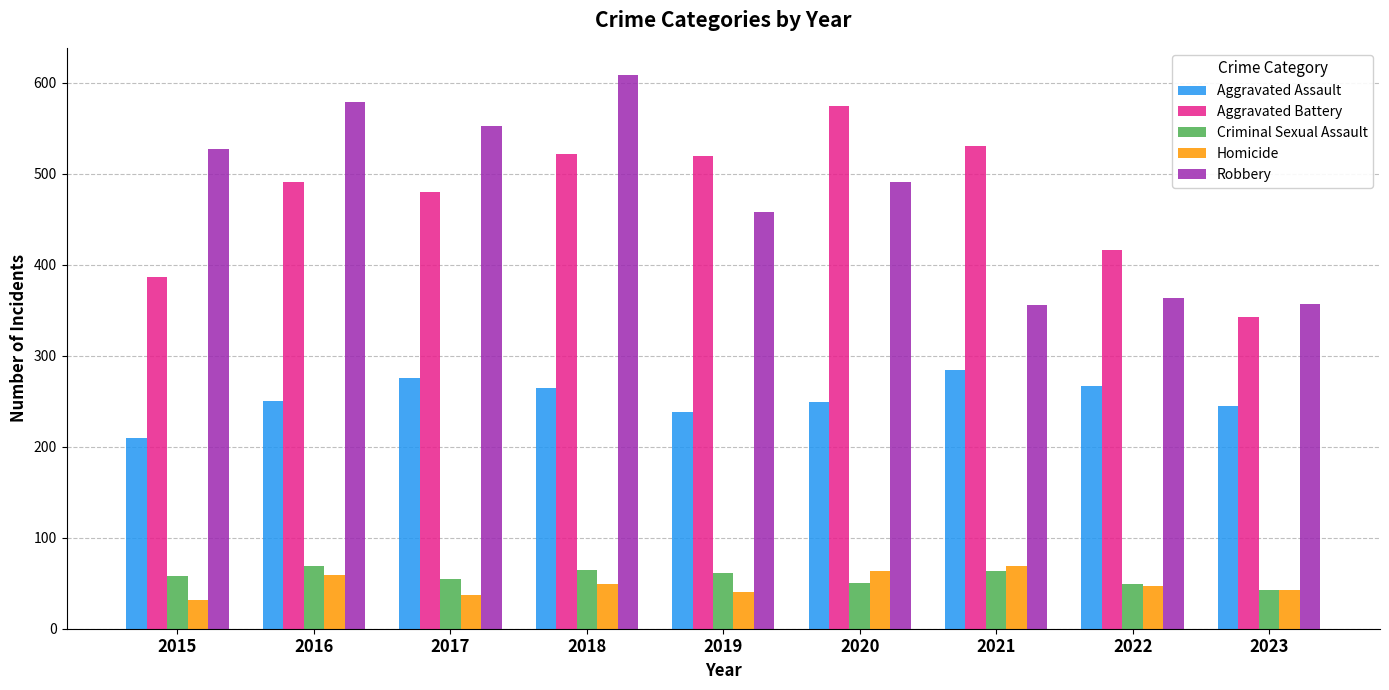

What is the value of the Robbery bar at the 2nd from the left?

579